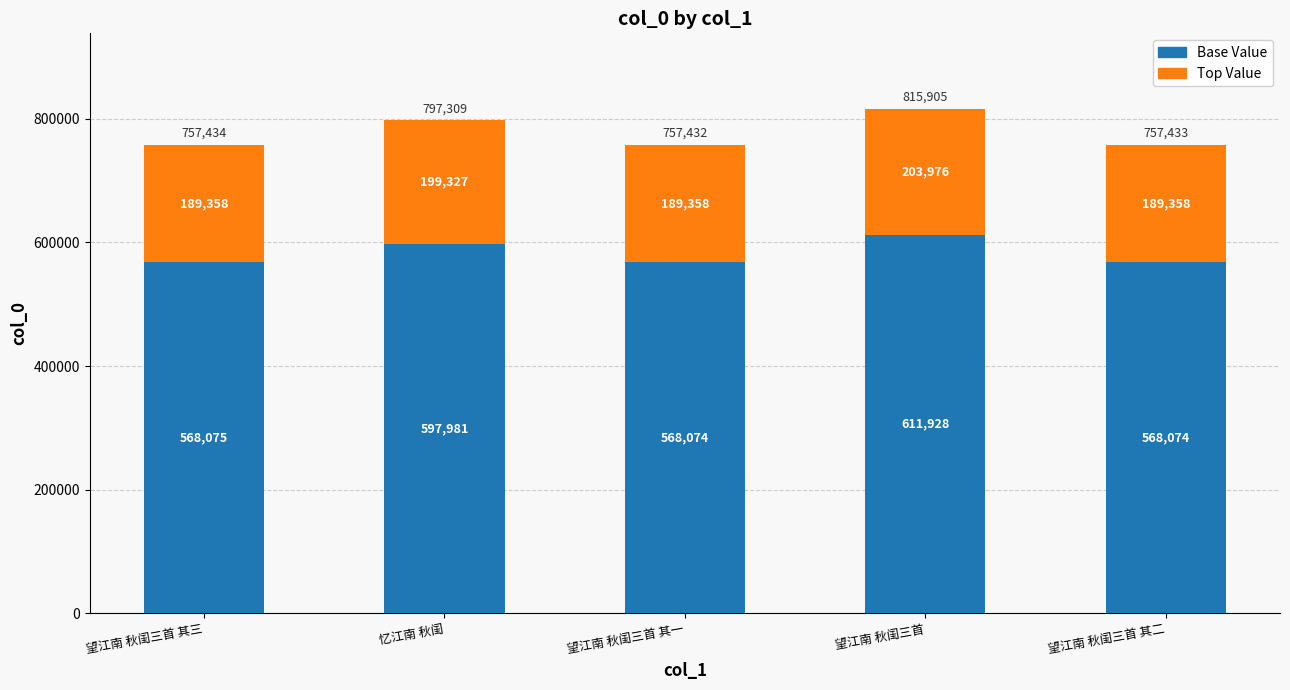

At which label is Base Value closest to 590001?

忆江南 秋闺